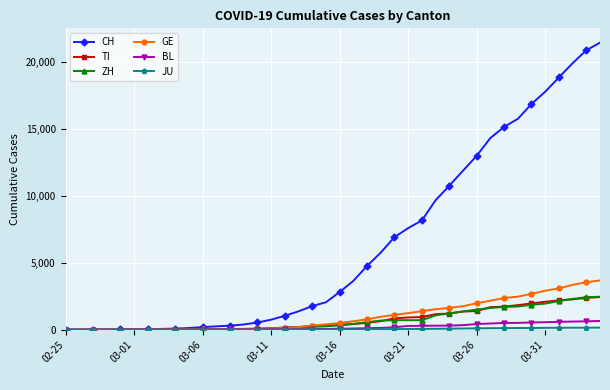

What is the maximum value shown in the chart?

21469